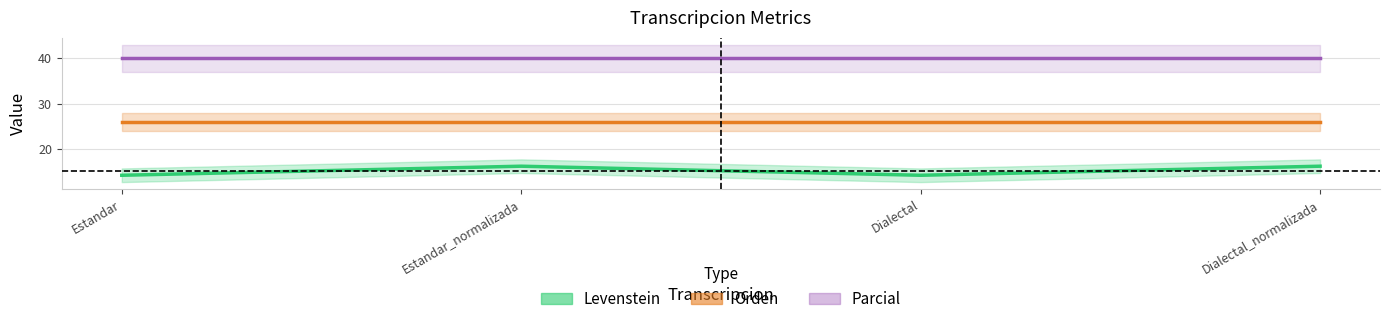

Where does the Levenstein series first go above 16?

Estandar_normalizada